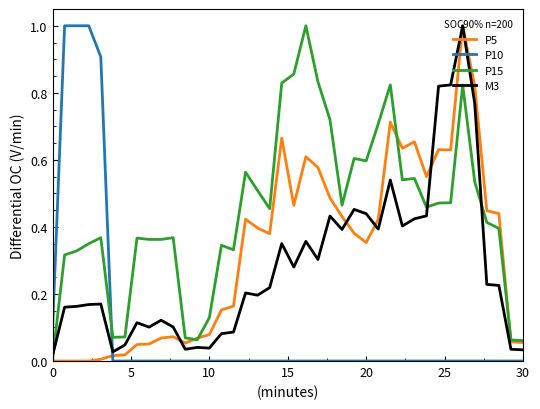

What is the maximum value shown in the chart?

1.0